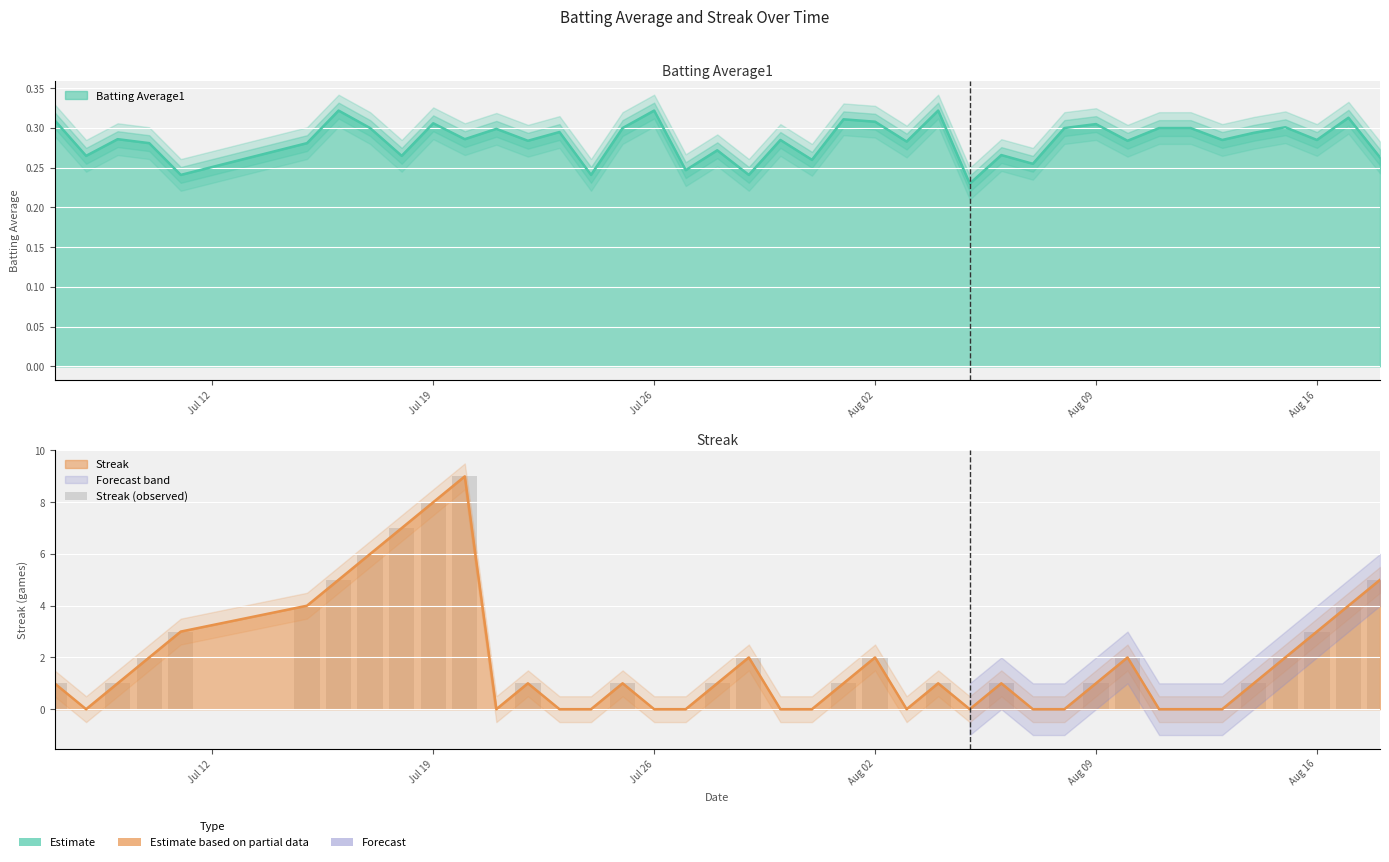

How many categories are shown in the chart?

40